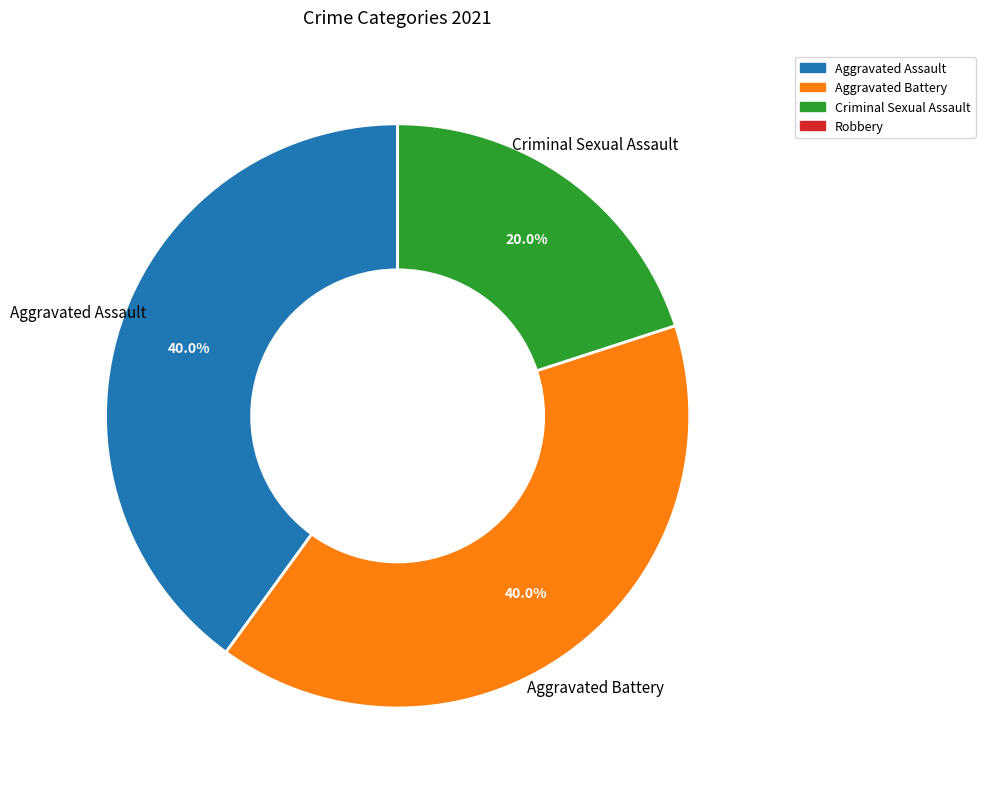

Is there any slice that represents more than half of the pie?

No